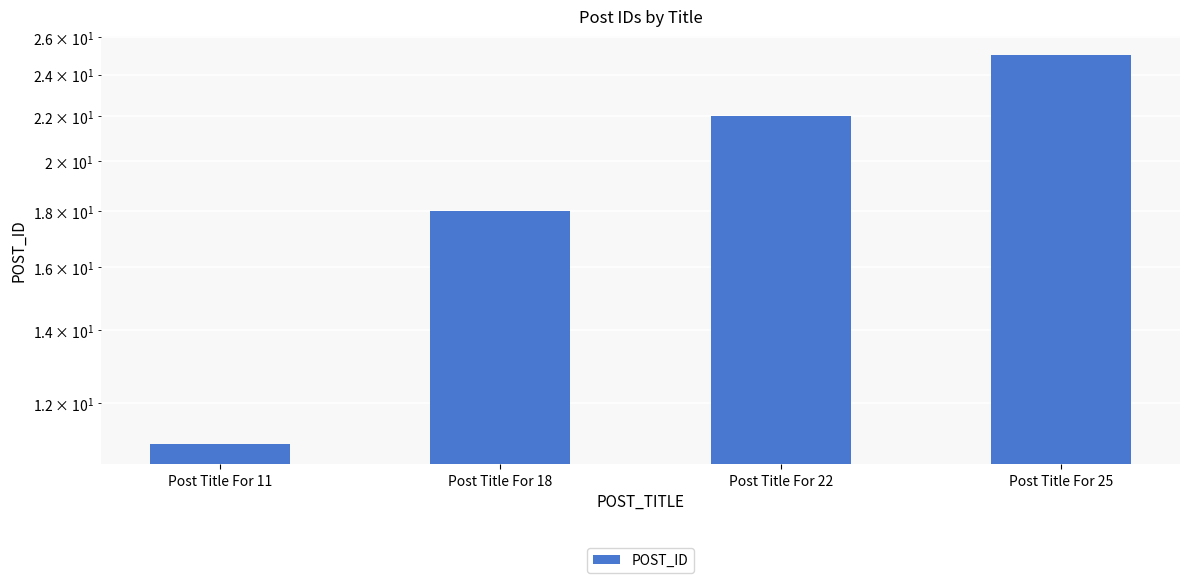

Reading left to right, transcribe all the data shown in this chart.

Post Title For 11=11	Post Title For 18=18	Post Title For 22=22	Post Title For 25=25